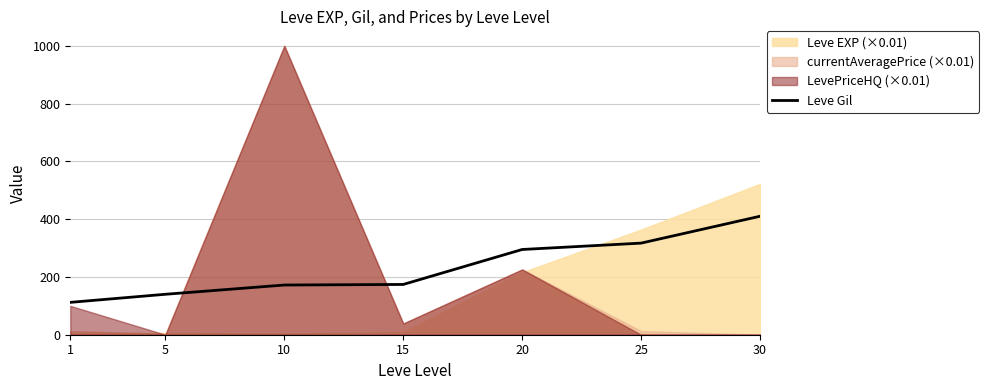

What is the maximum value for Leve Gil?

410